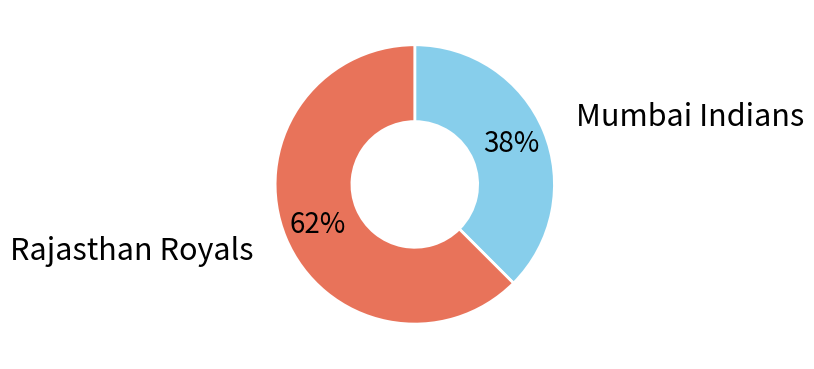

Is there a majority slice in this chart?

Yes